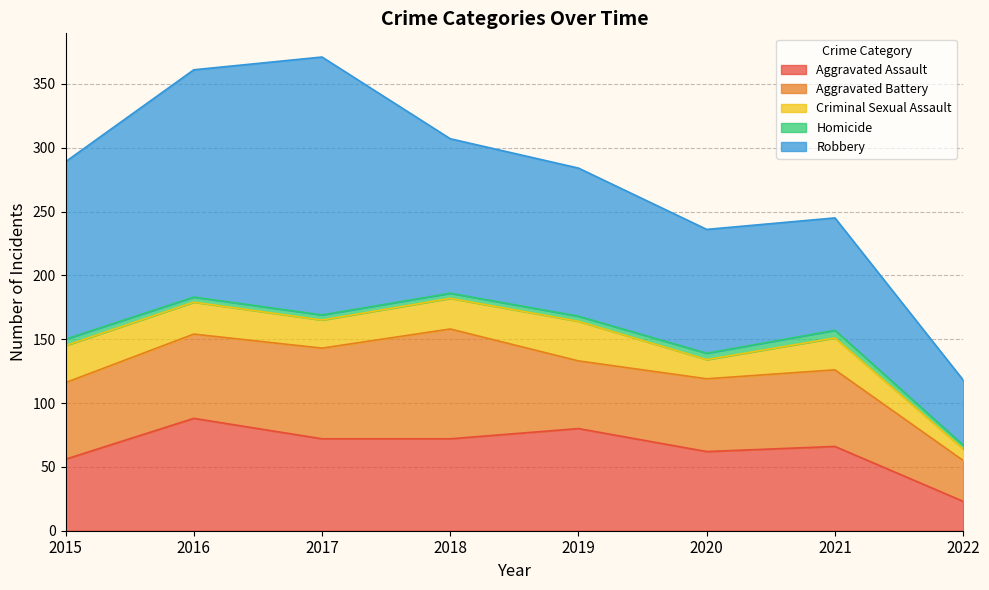

Is it true that Robbery equals 97 at 2020?

True